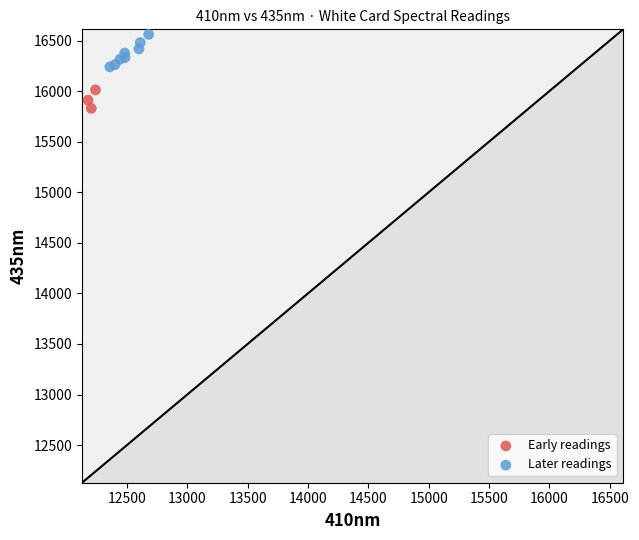

Which series has the largest Y range (max minus min)?

Later readings